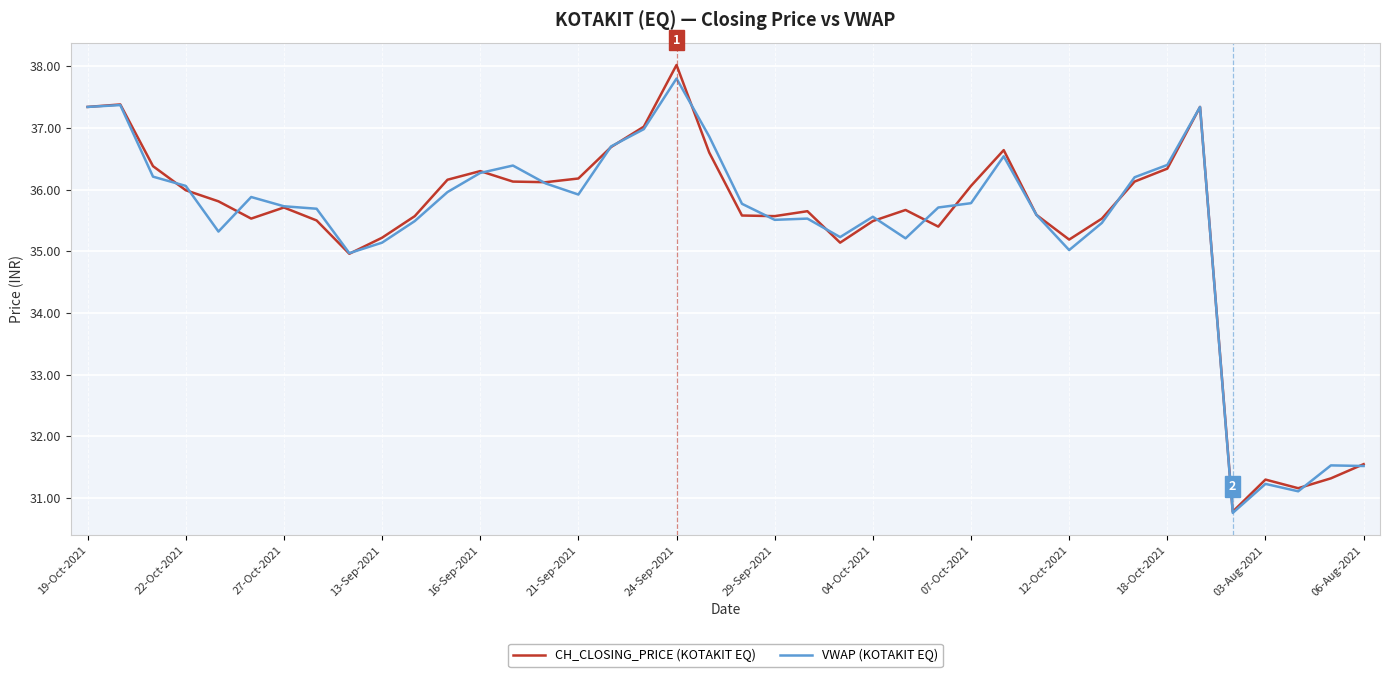

Which series has the widest spread of values?

CH_CLOSING_PRICE (KOTAKIT EQ)